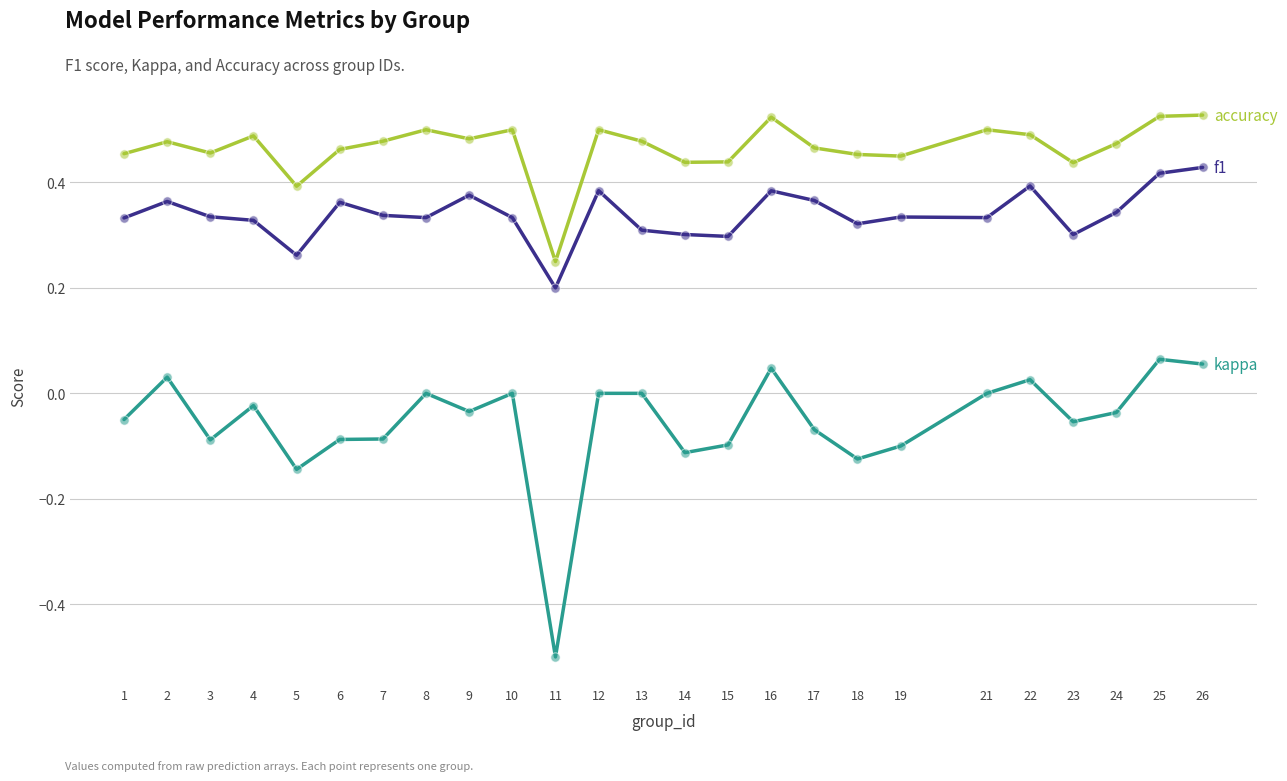

What is the total value across all series at 1?

0.7